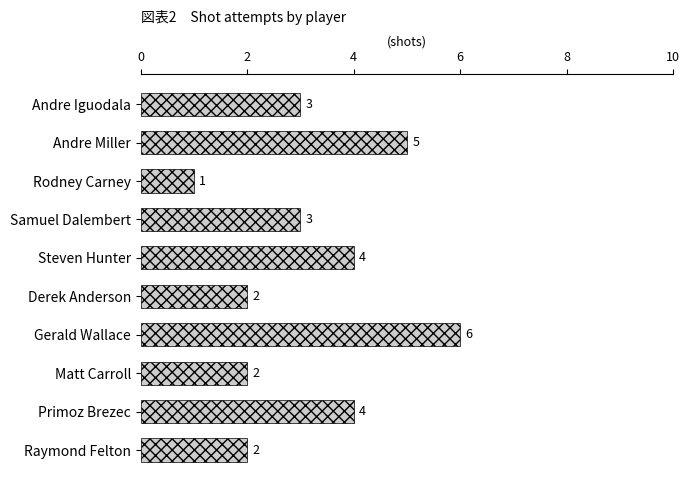

The chart shows a value of 1 at Derek Anderson. True or false?

False